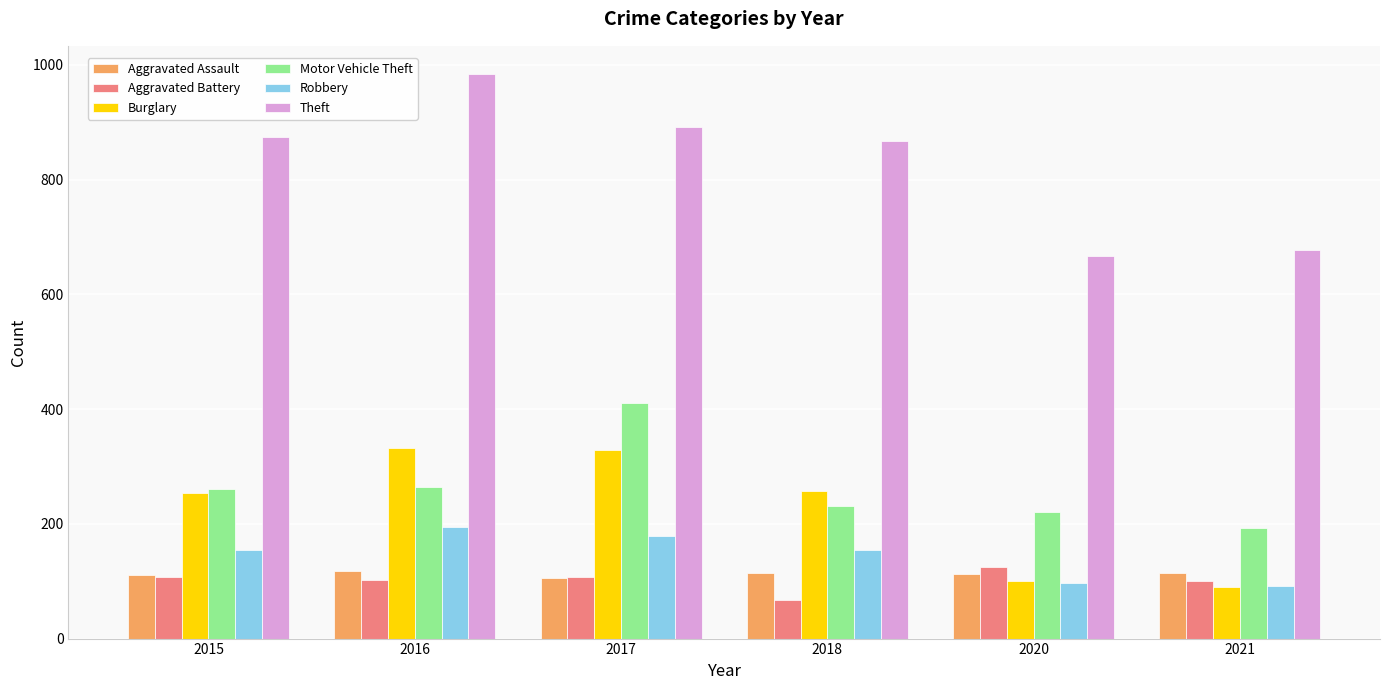

What is the highest value of the Robbery series?

194